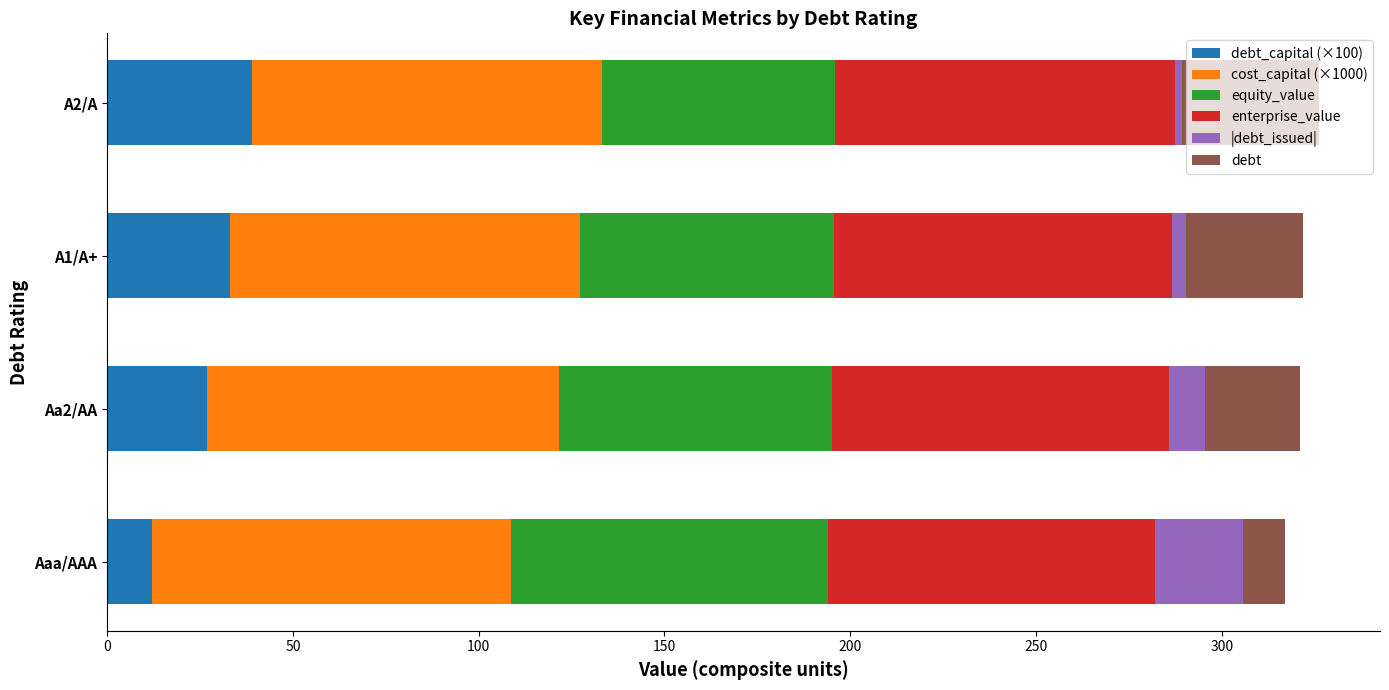

What is the total value across all series at Aaa/AAA?

317.1